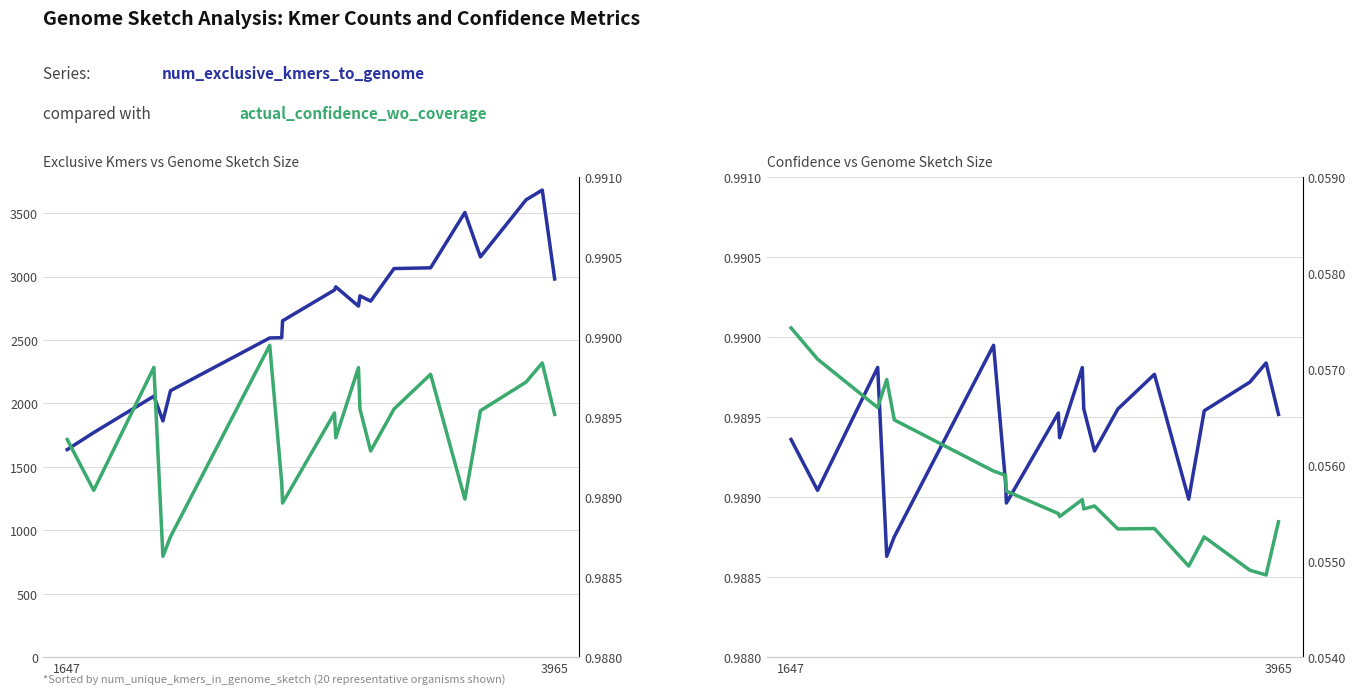

True or false: num_exclusive_kmers_to_genome and alt_confidence_mut_rate_wo_coverage cross at least once.

False